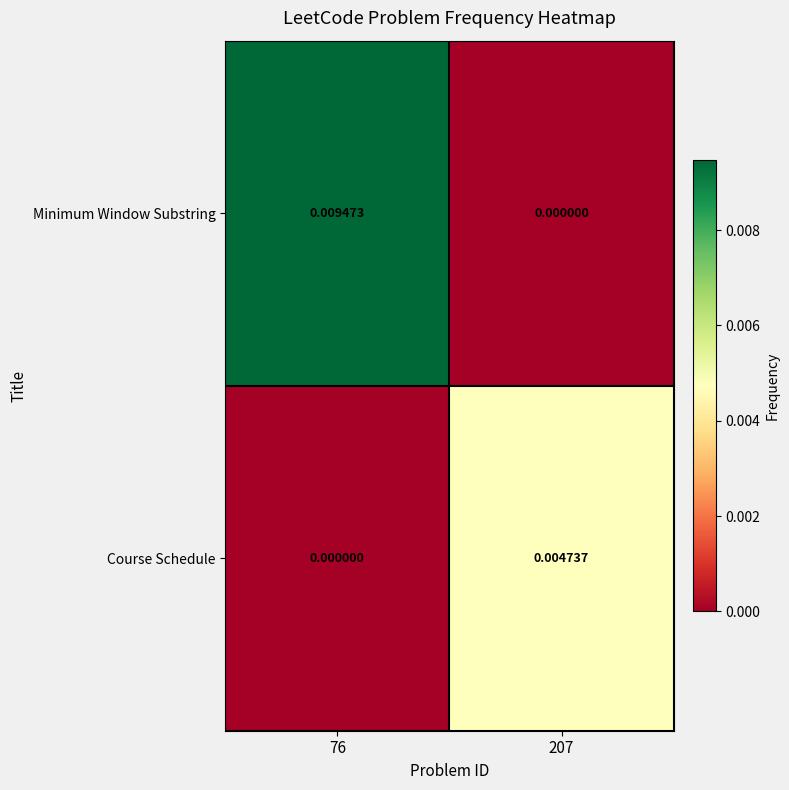

Which series has the largest total across all categories?

Minimum Window Substring